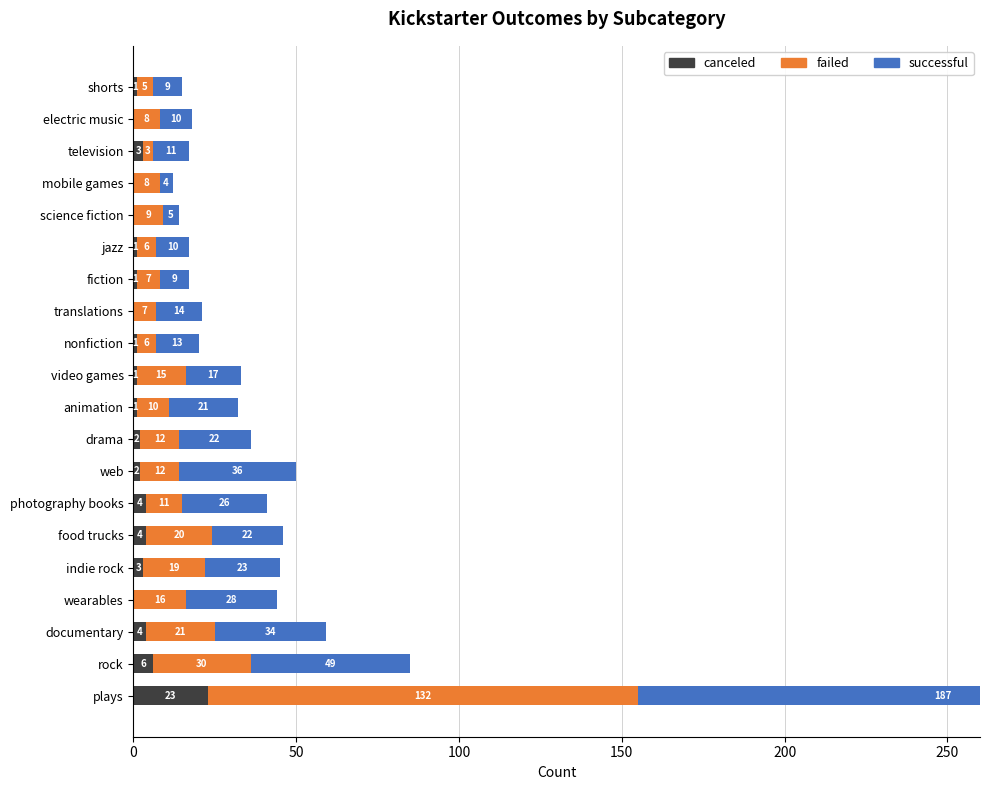

Between documentary and wearables, which series saw the biggest shift?

successful